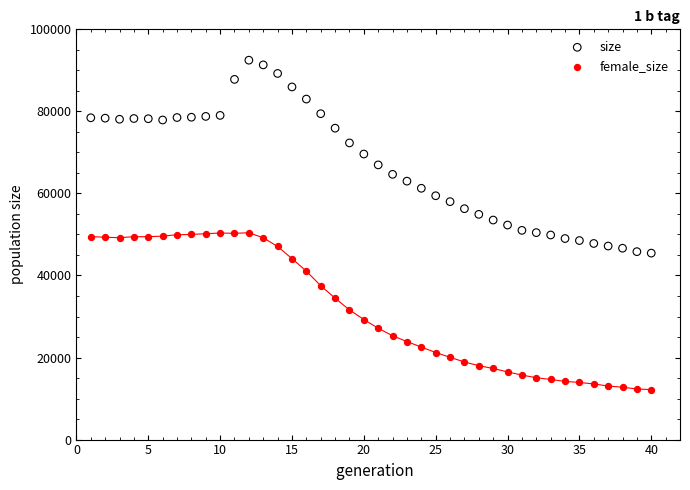

Across all data points, what is the range of X values (max minus min)?

39